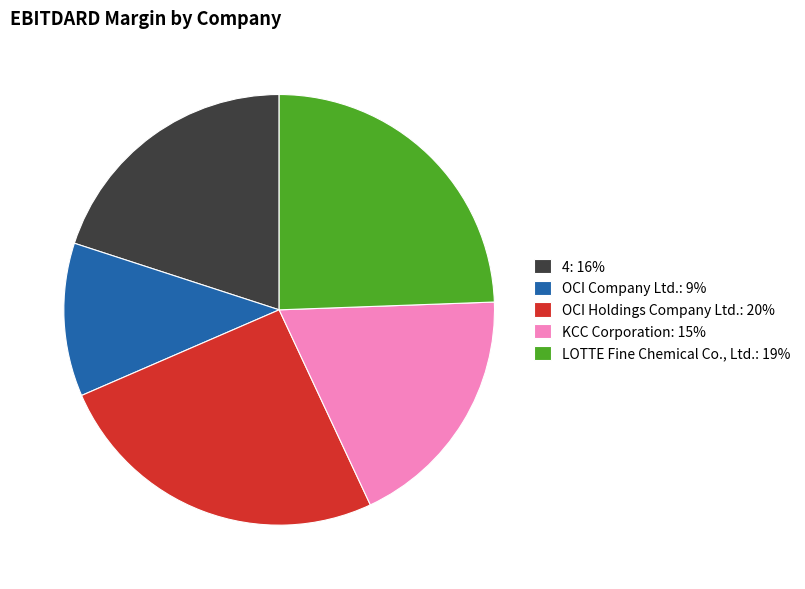

The LOTTE Fine Chemical Co., Ltd. slice represents 24% of the pie. True or false?

True